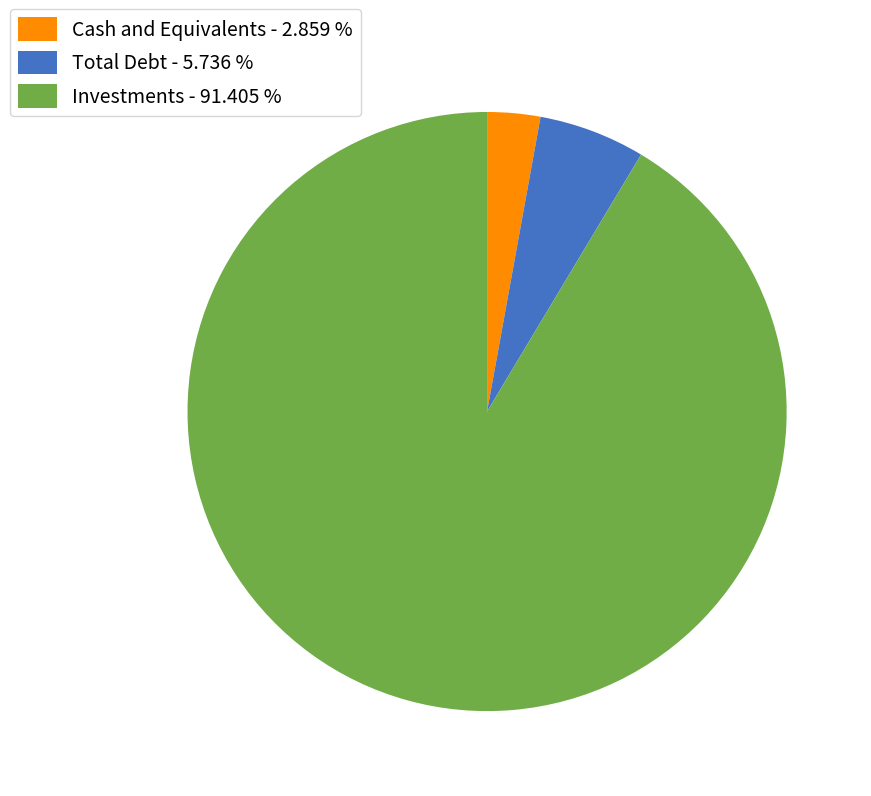

Do Total Debt - 5.736 % and Investments - 91.405 % together represent more than half of the pie?

Yes